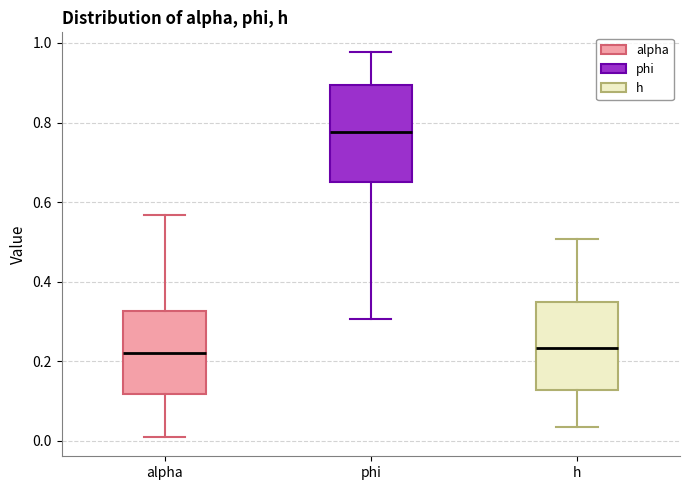

Reading left to right, read every box against the y-axis: the position of its median line, the range the box covers, and the ends of its whiskers. The values are not printed on the chart, so give them approximately, as read against the axis.

alpha: median 0.22, box 0.12 to 0.32, whiskers 0.00 to 0.56
phi: median 0.78, box 0.64 to 0.90, whiskers 0.30 to 0.98
h: median 0.24, box 0.12 to 0.34, whiskers 0.04 to 0.50